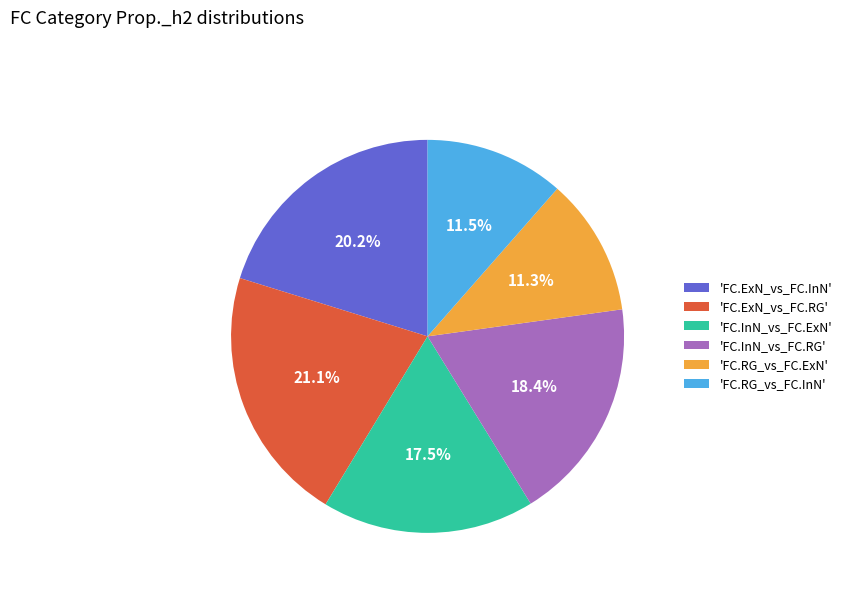

What is the largest slice in the pie chart?

'FC.ExN_vs_FC.RG'